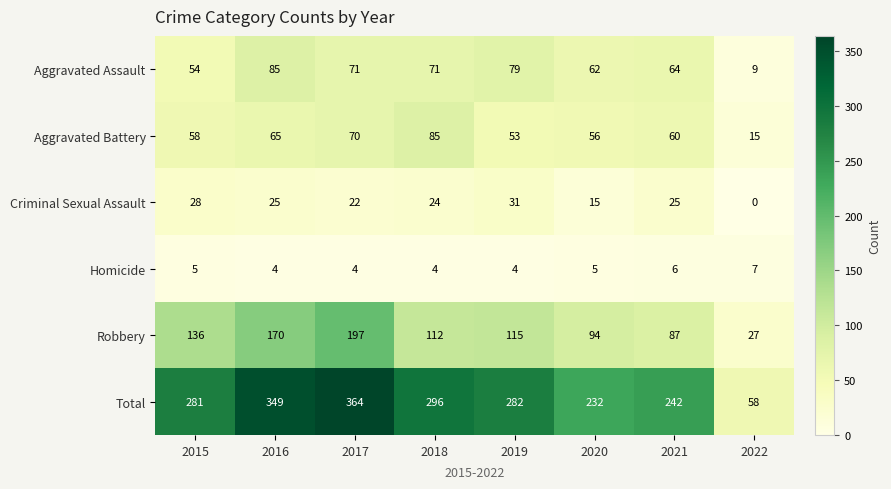

What is the difference between the highest and lowest values at 2019?

278